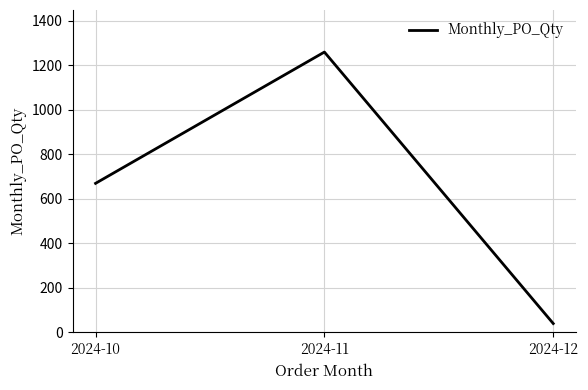

What is the greatest value displayed?

1260